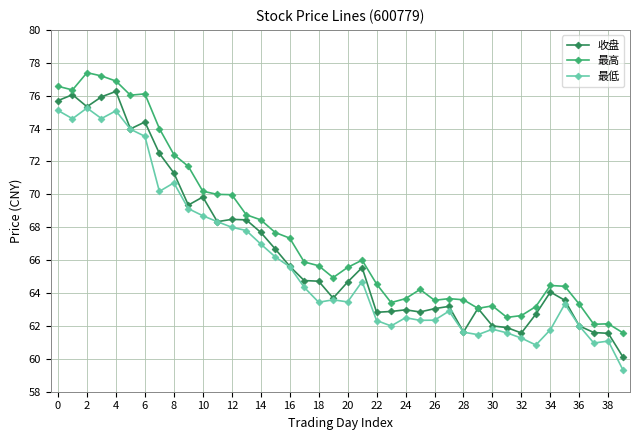

True or false: 收盘 has more than 0 points higher than both neighbors.

True